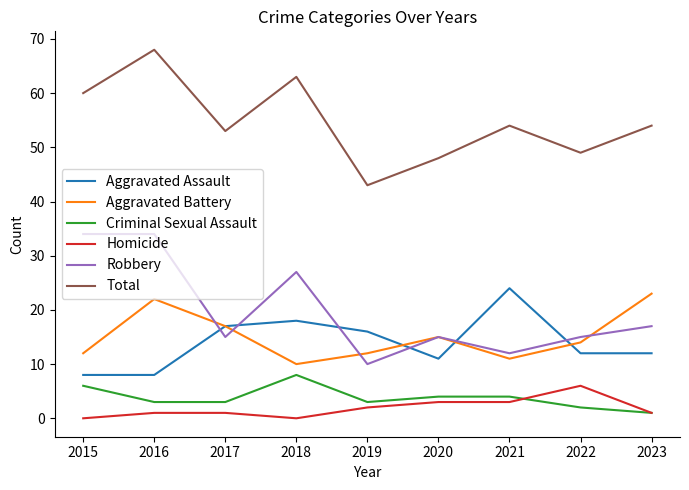

Which series has the largest total across all categories?

Total